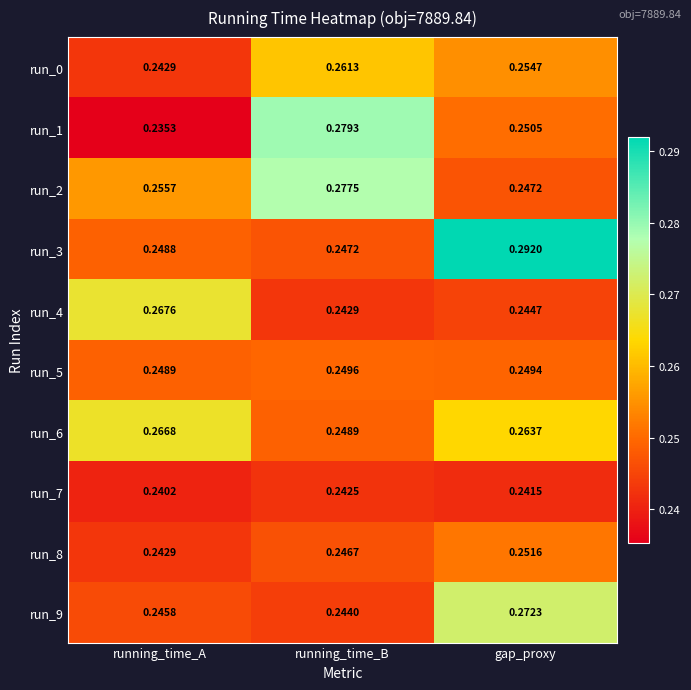

Is the value of run_6 at running_time_B greater than the value of run_1 at running_time_A?

Yes